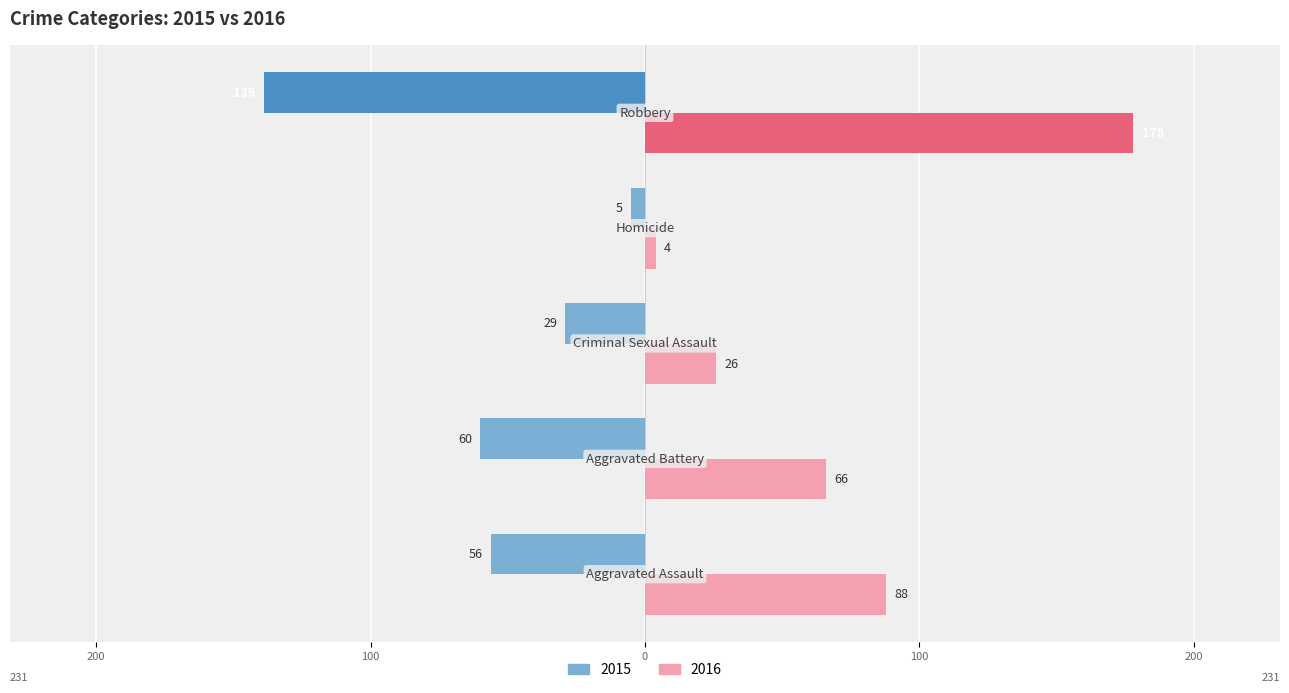

How many distinct data groups are displayed?

2